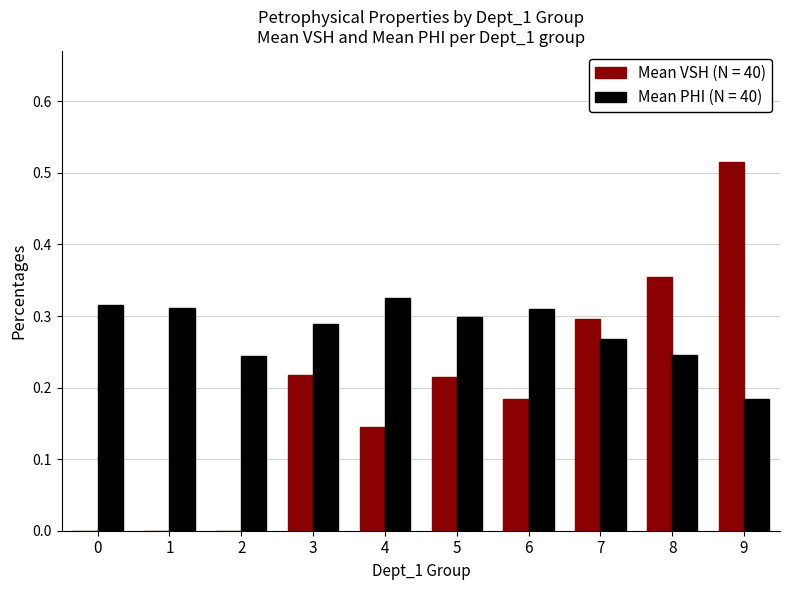

Count the number of categories in the chart.

10